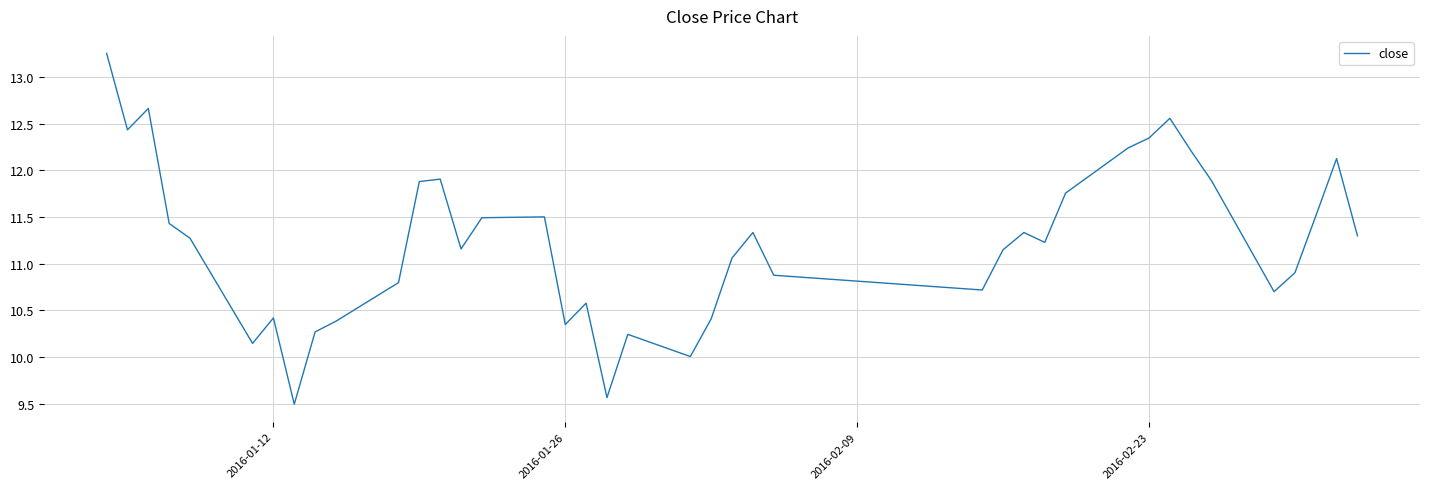

What is the difference between the maximum and minimum values?

3.8